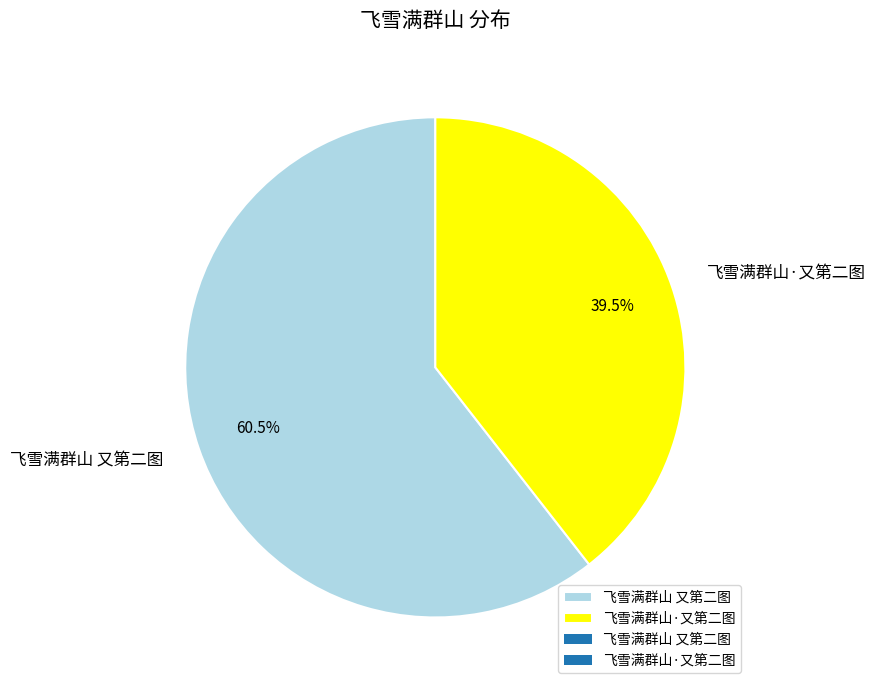

What is the largest slice in the pie chart?

飞雪满群山 又第二图